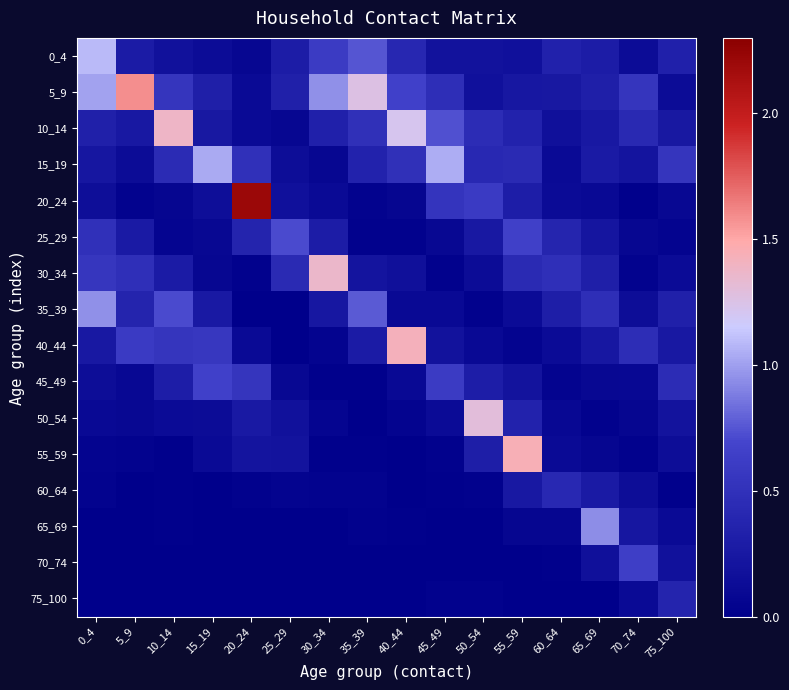

Reading right to left, what are all the values shown in this chart?

0_4: 75_100=0.3	70_74=0.1	65_69=0.3	60_64=0.3	55_59=0.2	50_54=0.2	45_49=0.2	40_44=0.4	35_39=0.7	30_34=0.6	25_29=0.3	20_24=0.1	15_19=0.1	10_14=0.2	5_9=0.3	0_4=1.1
5_9: 75_100=0.1	70_74=0.5	65_69=0.3	60_64=0.2	55_59=0.2	50_54=0.2	45_49=0.5	40_44=0.7	35_39=1.3	30_34=1.0	25_29=0.3	20_24=0.1	15_19=0.3	10_14=0.5	5_9=1.6	0_4=1.0
10_14: 75_100=0.2	70_74=0.4	65_69=0.3	60_64=0.2	55_59=0.4	50_54=0.4	45_49=0.7	40_44=1.2	35_39=0.5	30_34=0.3	25_29=0.1	20_24=0.1	15_19=0.2	10_14=1.4	5_9=0.3	0_4=0.3
15_19: 75_100=0.5	70_74=0.2	65_69=0.3	60_64=0.1	55_59=0.4	50_54=0.4	45_49=1.0	40_44=0.5	35_39=0.4	30_34=0.1	25_29=0.1	20_24=0.5	15_19=1.0	10_14=0.4	5_9=0.1	0_4=0.2
20_24: 75_100=0.1	70_74=0.0	65_69=0.1	60_64=0.1	55_59=0.3	50_54=0.6	45_49=0.5	40_44=0.1	35_39=0.0	30_34=0.1	25_29=0.2	20_24=2.2	15_19=0.2	10_14=0.1	5_9=0.0	0_4=0.1
25_29: 75_100=0.0	70_74=0.1	65_69=0.2	60_64=0.4	55_59=0.7	50_54=0.3	45_49=0.1	40_44=0.0	35_39=0.0	30_34=0.3	25_29=0.7	20_24=0.4	15_19=0.1	10_14=0.1	5_9=0.3	0_4=0.5
30_34: 75_100=0.1	70_74=0.0	65_69=0.3	60_64=0.5	55_59=0.4	50_54=0.1	45_49=0.0	40_44=0.2	35_39=0.2	30_34=1.4	25_29=0.4	20_24=0.0	15_19=0.1	10_14=0.3	5_9=0.5	0_4=0.6
35_39: 75_100=0.3	70_74=0.1	65_69=0.5	60_64=0.3	55_59=0.1	50_54=0.0	45_49=0.1	40_44=0.1	35_39=0.8	30_34=0.2	25_29=0.0	20_24=0.0	15_19=0.3	10_14=0.7	5_9=0.4	0_4=1.0
40_44: 75_100=0.3	70_74=0.5	65_69=0.2	60_64=0.1	55_59=0.0	50_54=0.1	45_49=0.2	40_44=1.4	35_39=0.3	30_34=0.1	25_29=0.0	20_24=0.1	15_19=0.6	10_14=0.5	5_9=0.6	0_4=0.3
45_49: 75_100=0.5	70_74=0.1	65_69=0.1	60_64=0.0	55_59=0.2	50_54=0.3	45_49=0.6	40_44=0.1	35_39=0.0	30_34=0.0	25_29=0.1	20_24=0.5	15_19=0.7	10_14=0.3	5_9=0.1	0_4=0.1
50_54: 75_100=0.2	70_74=0.1	65_69=0.0	60_64=0.1	55_59=0.4	50_54=1.3	45_49=0.1	40_44=0.1	35_39=0.0	30_34=0.1	25_29=0.2	20_24=0.3	15_19=0.1	10_14=0.1	5_9=0.1	0_4=0.1
55_59: 75_100=0.1	70_74=0.0	65_69=0.1	60_64=0.1	55_59=1.4	50_54=0.3	45_49=0.0	40_44=0.0	35_39=0.0	30_34=0.0	25_29=0.2	20_24=0.2	15_19=0.1	10_14=0.0	5_9=0.0	0_4=0.0
60_64: 75_100=0.0	70_74=0.1	65_69=0.3	60_64=0.4	55_59=0.3	50_54=0.0	45_49=0.0	40_44=0.0	35_39=0.0	30_34=0.0	25_29=0.1	20_24=0.0	15_19=0.0	10_14=0.0	5_9=0.0	0_4=0.0
65_69: 75_100=0.1	70_74=0.2	65_69=0.9	60_64=0.1	55_59=0.1	50_54=0.0	45_49=0.0	40_44=0.0	35_39=0.0	30_34=0.0	25_29=0.0	20_24=0.0	15_19=0.0	10_14=0.0	5_9=0.0	0_4=0.0
70_74: 75_100=0.2	70_74=0.6	65_69=0.2	60_64=0.0	55_59=0.0	50_54=0.0	45_49=0.0	40_44=0.0	35_39=0.0	30_34=0.0	25_29=0.0	20_24=0.0	15_19=0.0	10_14=0.0	5_9=0.0	0_4=0.0
75_100: 75_100=0.4	70_74=0.1	65_69=0.0	60_64=0.0	55_59=0.0	50_54=0.0	45_49=0.0	40_44=0.0	35_39=0.0	30_34=0.0	25_29=0.0	20_24=0.0	15_19=0.0	10_14=0.0	5_9=0.0	0_4=0.0